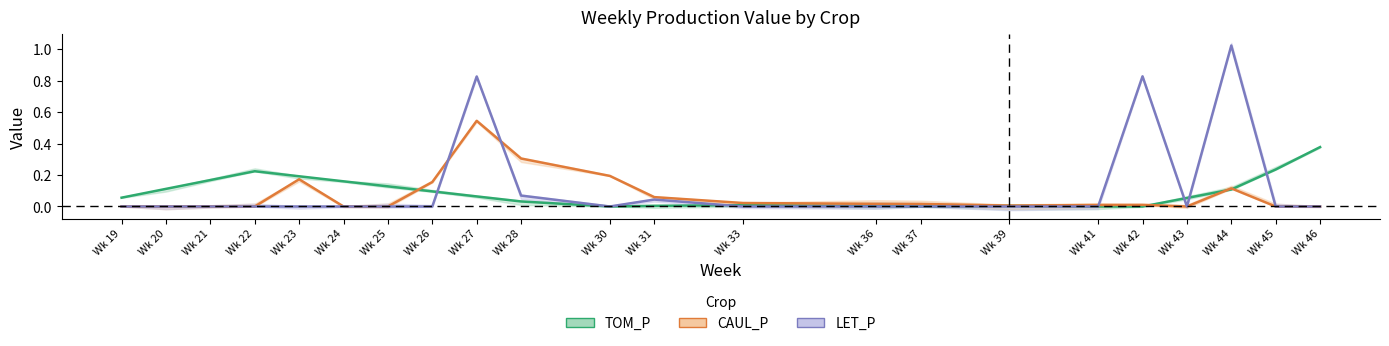

In TOM_P_line, how many points are higher than both neighbors (excluding endpoints)?

3